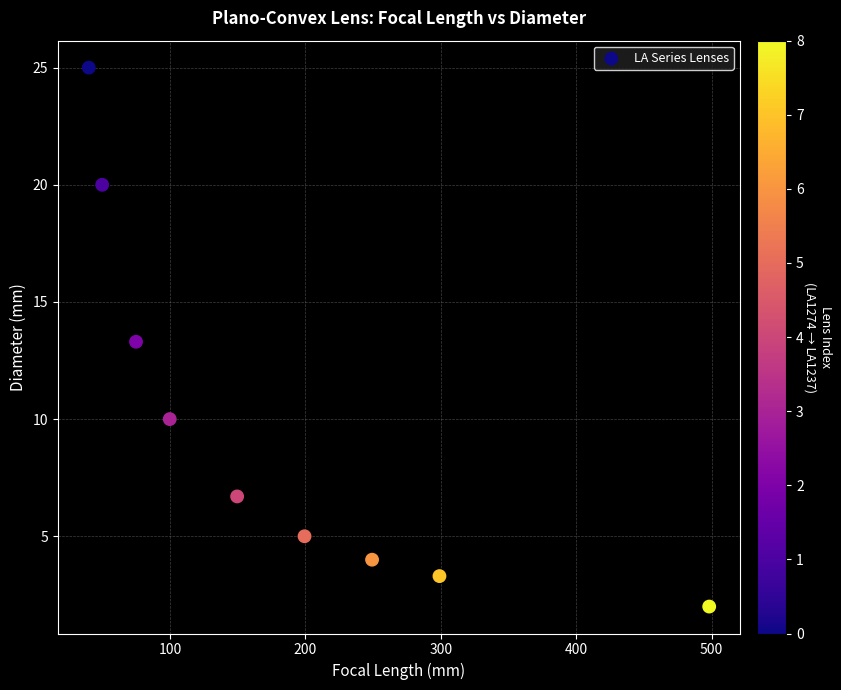

What Y value in the scatter plot is closest to 13?

13.3